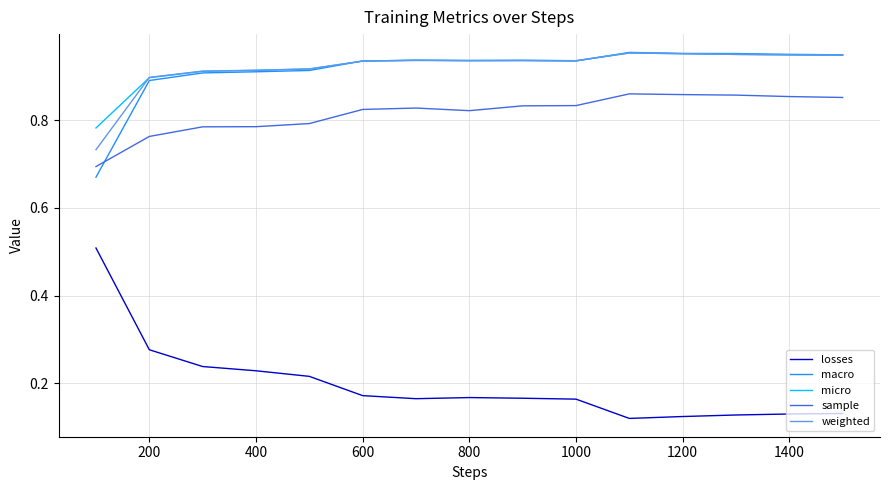

Which series has the largest range (max minus min)?

losses